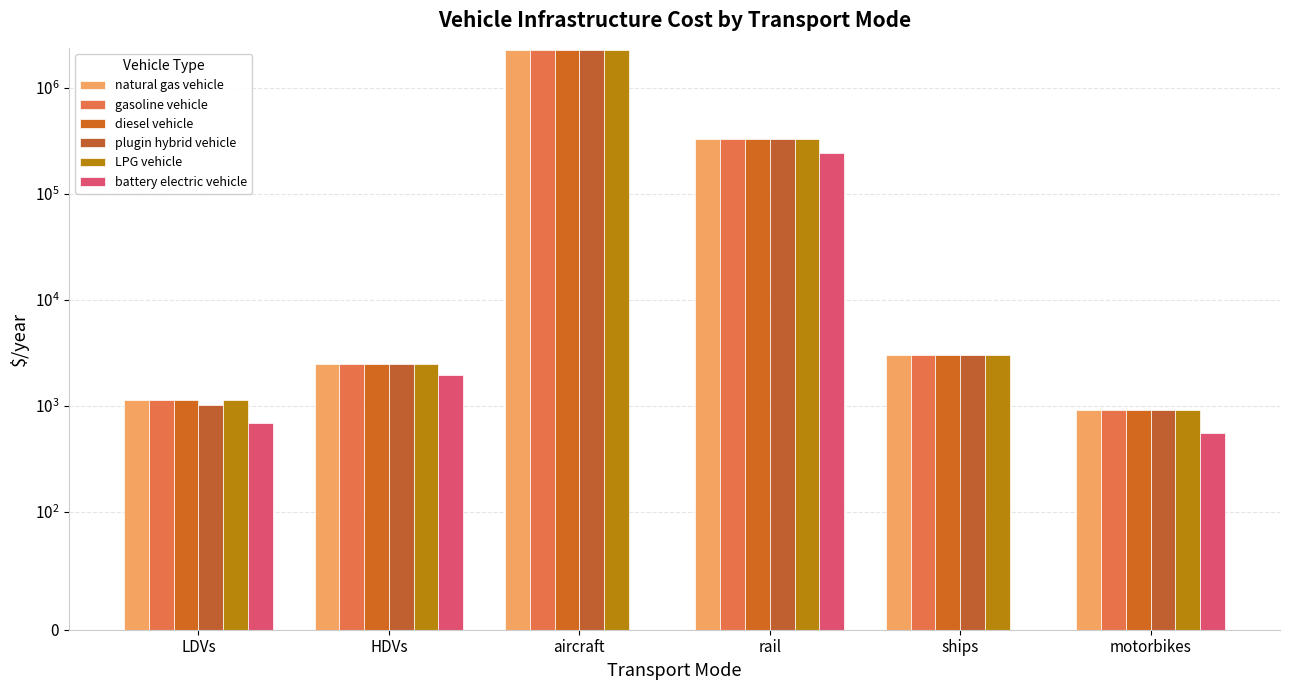

List the labels in order of LPG vehicle value, smallest first.

motorbikes, LDVs, HDVs, ships, rail, aircraft